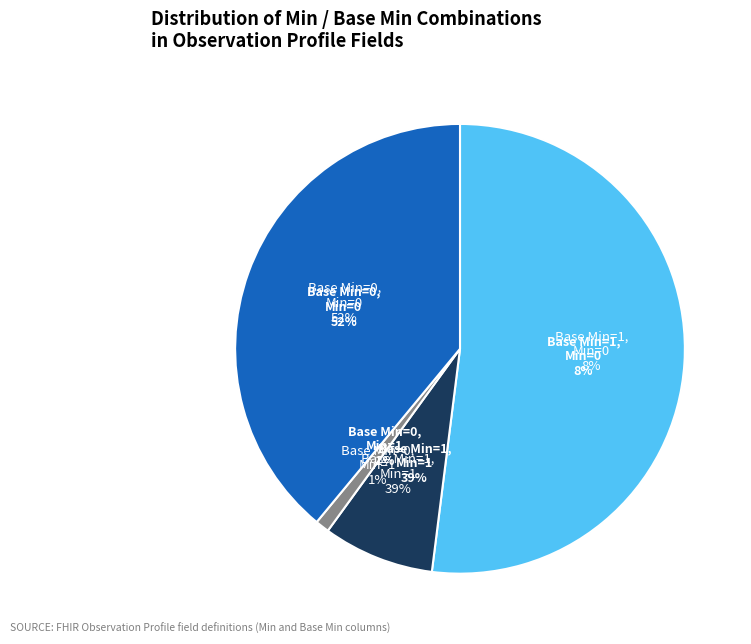

Which slice is the largest?

Min=0, Base Min=1